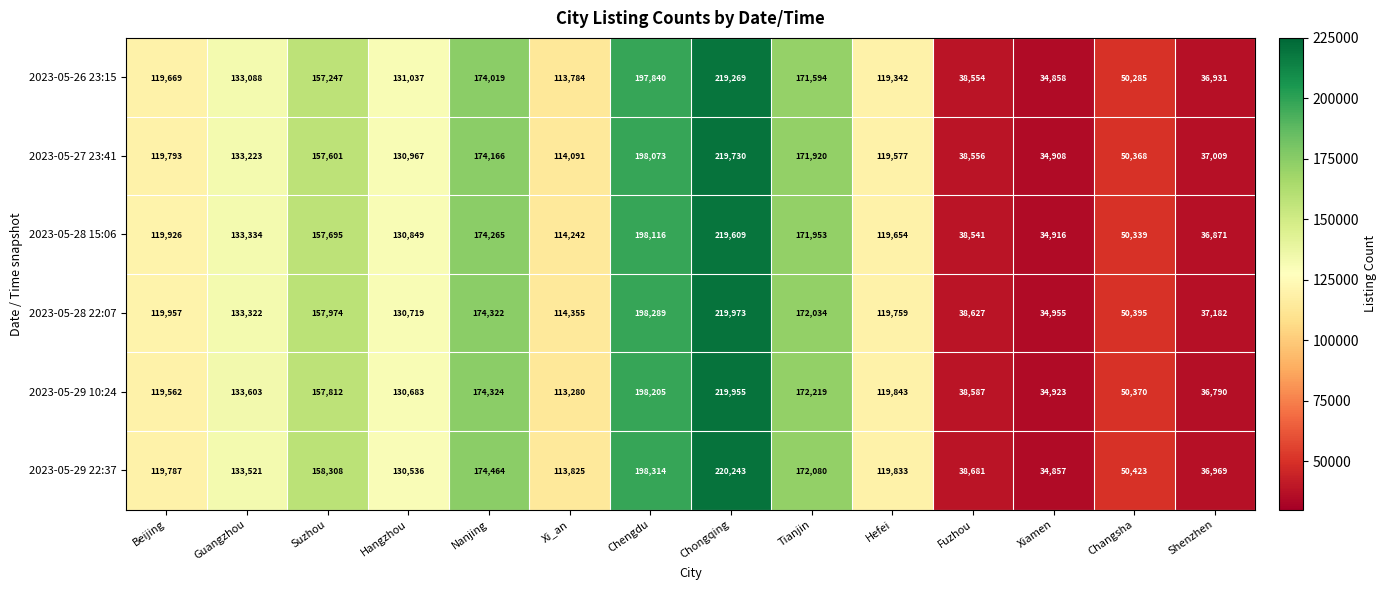

Between Nanjing and Shenzhen, which series saw the biggest shift?

2023-05-29 10:24